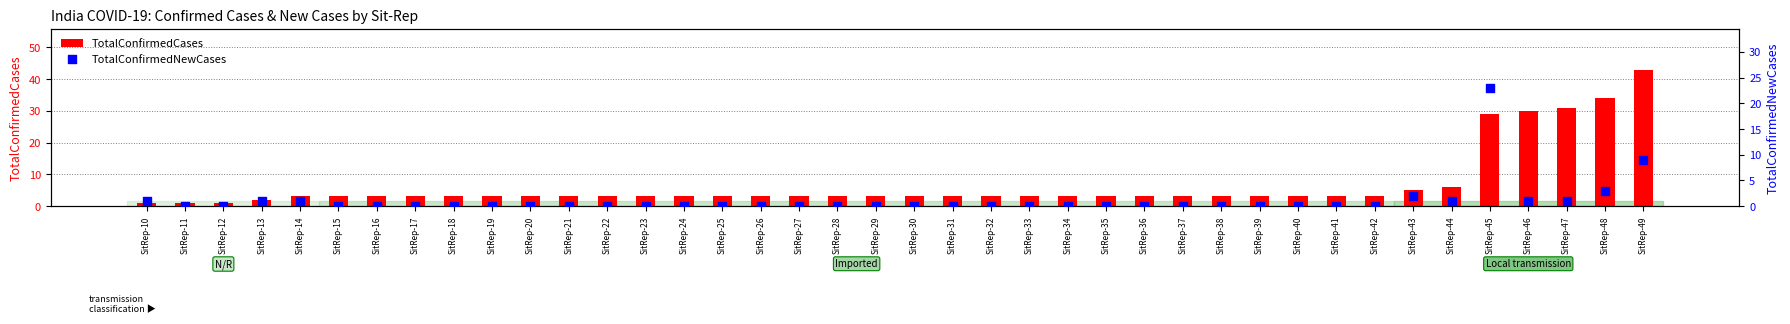

What are all the series names shown in the legend?

TotalConfirmedCases, TotalConfirmedNewCases